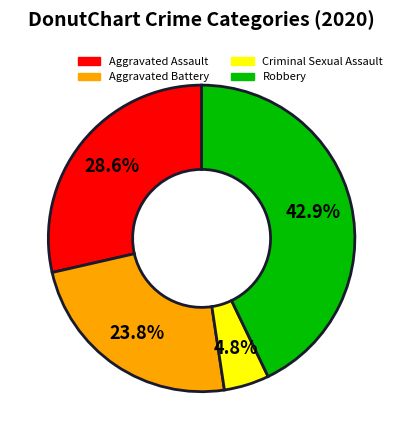

Is the sum of Criminal Sexual Assault and Aggravated Assault greater than half?

No